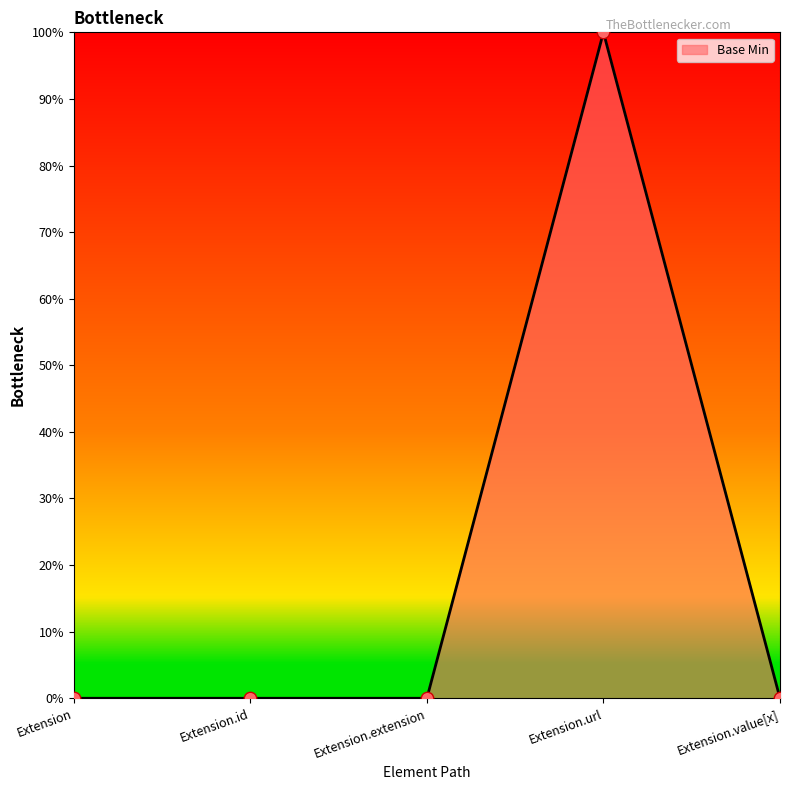

What is the change in value from Extension to Extension.url?

+1